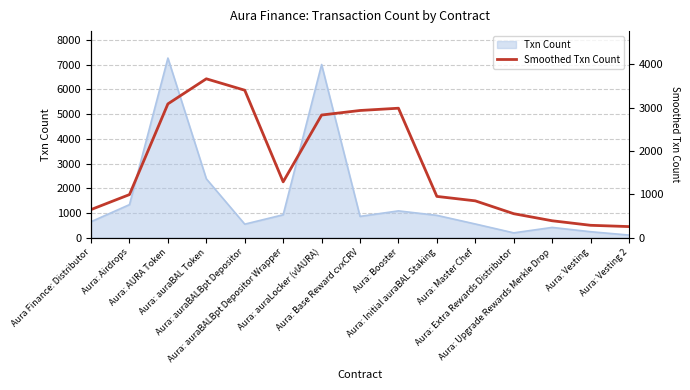

Reading left to right, what are all the values shown in this chart?

650.0	995.0	3084.0	3661.7	3398.7	1288.0	2827.3	2932.0	2984.3	953.0	850.7	554.7	392.0	287.7	258.0